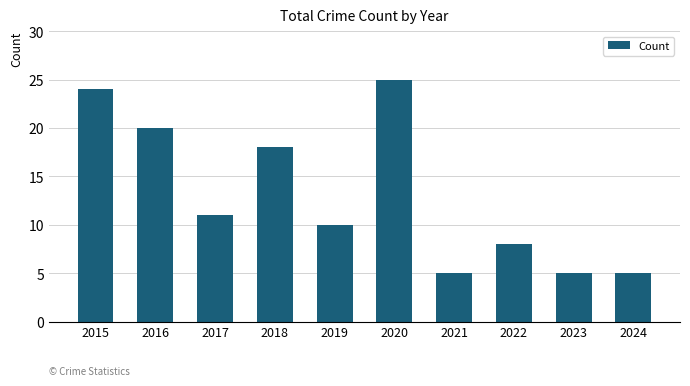

Count the number of categories in the chart.

10